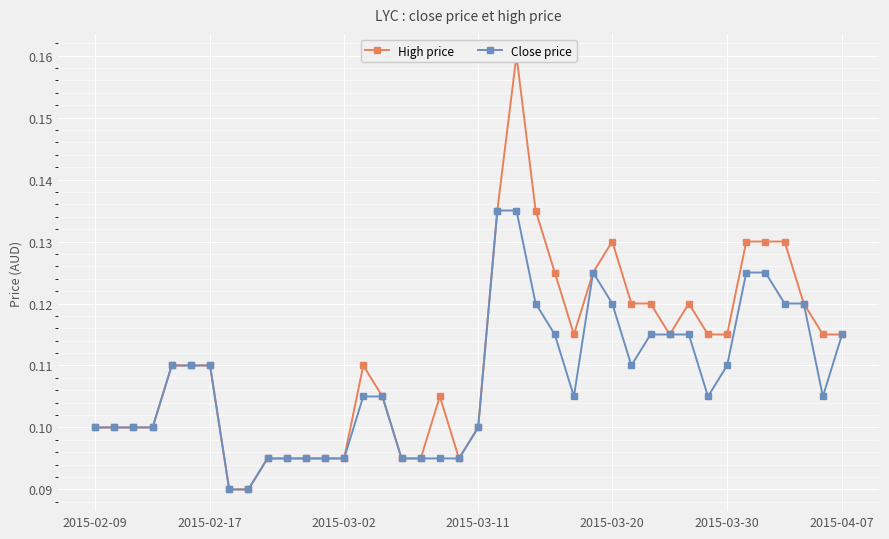

True or false: Close price has a value of 0.1 at 2015-03-11.

True